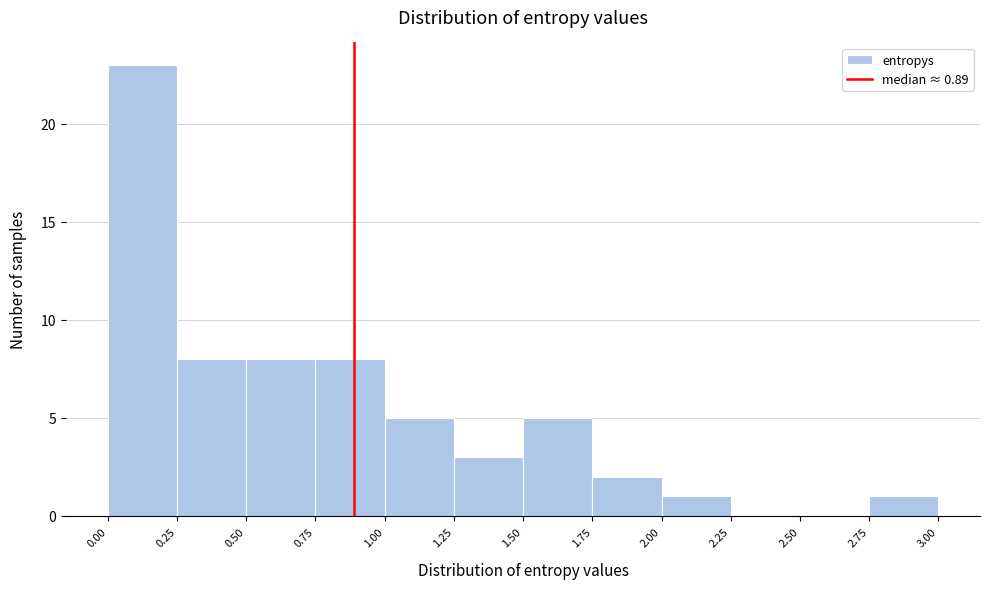

Reading left to right, transcribe this chart: for each bar, give the range it covers on the x-axis and its height. The values are not printed on the chart, so give them approximately, as read against the axis.

0.00 to 0.25: 23
0.25 to 0.50: 8
0.50 to 0.75: 8
0.75 to 1.00: 8
1.00 to 1.25: 5
1.25 to 1.50: 3
1.50 to 1.75: 5
1.75 to 2.00: 2
2.00 to 2.25: 1
2.25 to 2.50: 0
2.50 to 2.75: 0
2.75 to 3.00: 1